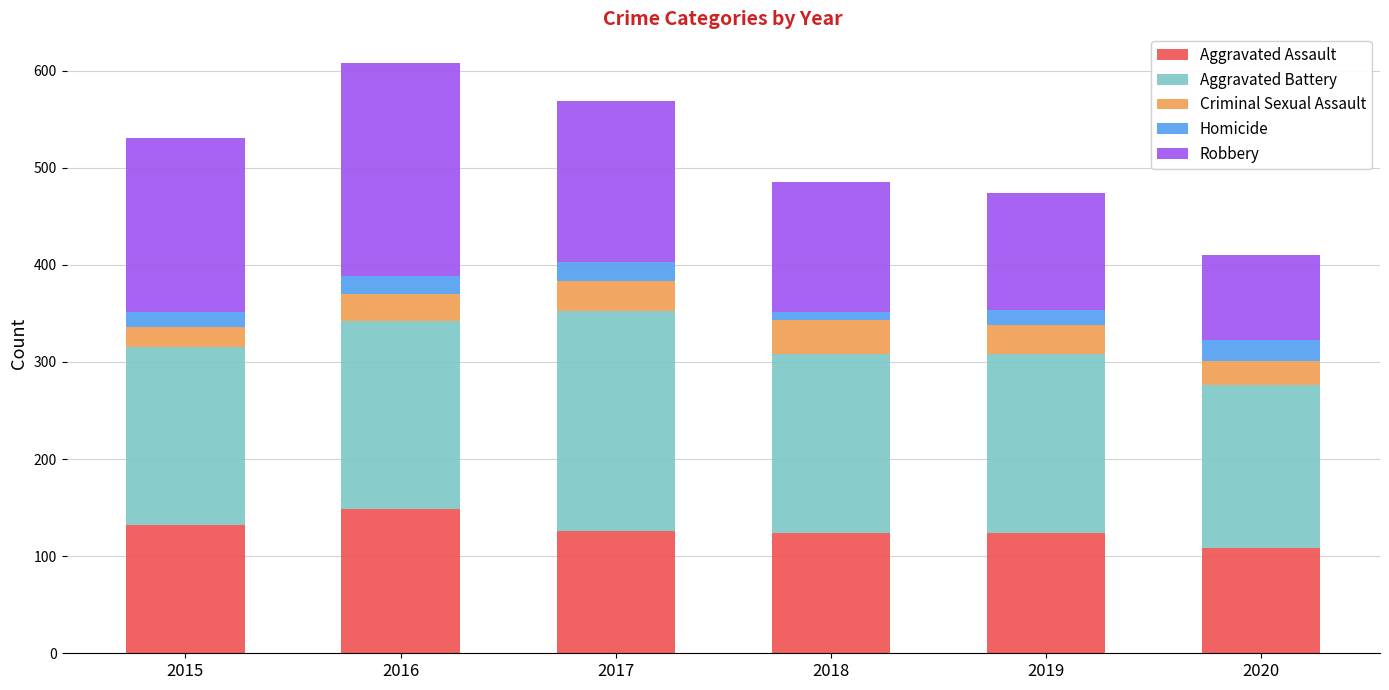

At which label does Aggravated Assault reach its minimum?

2020